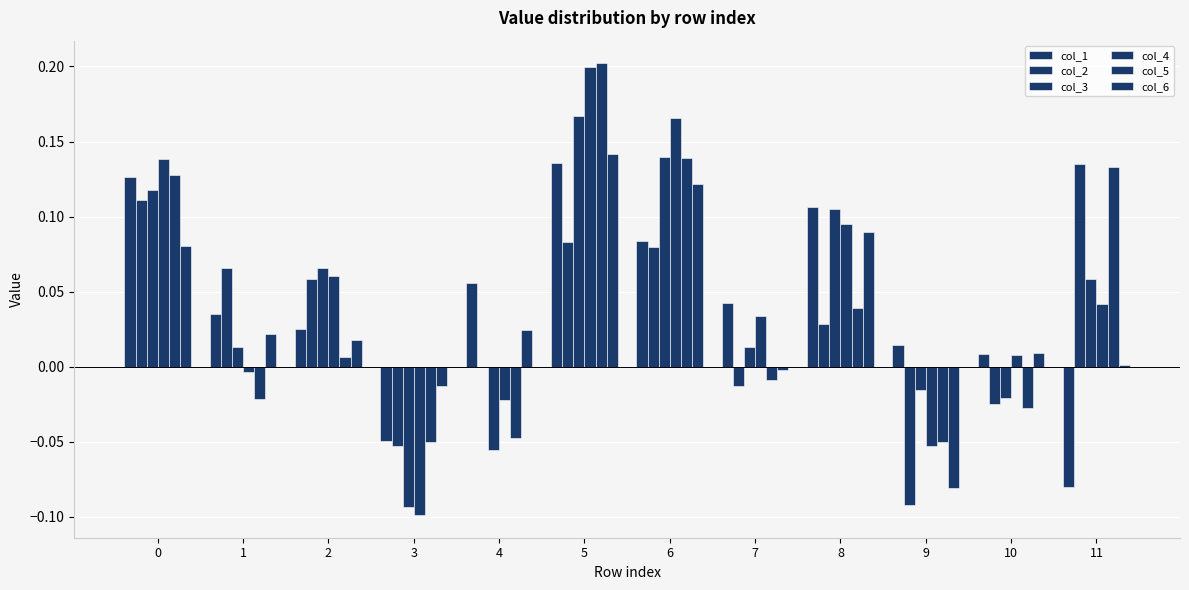

At which label does col_5 reach its peak?

5